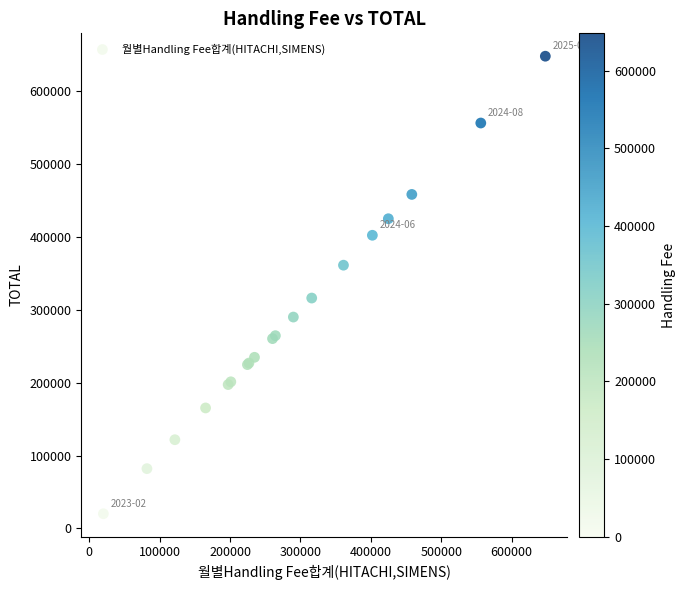

What Y value in the scatter plot is closest to 334019?

316080.7